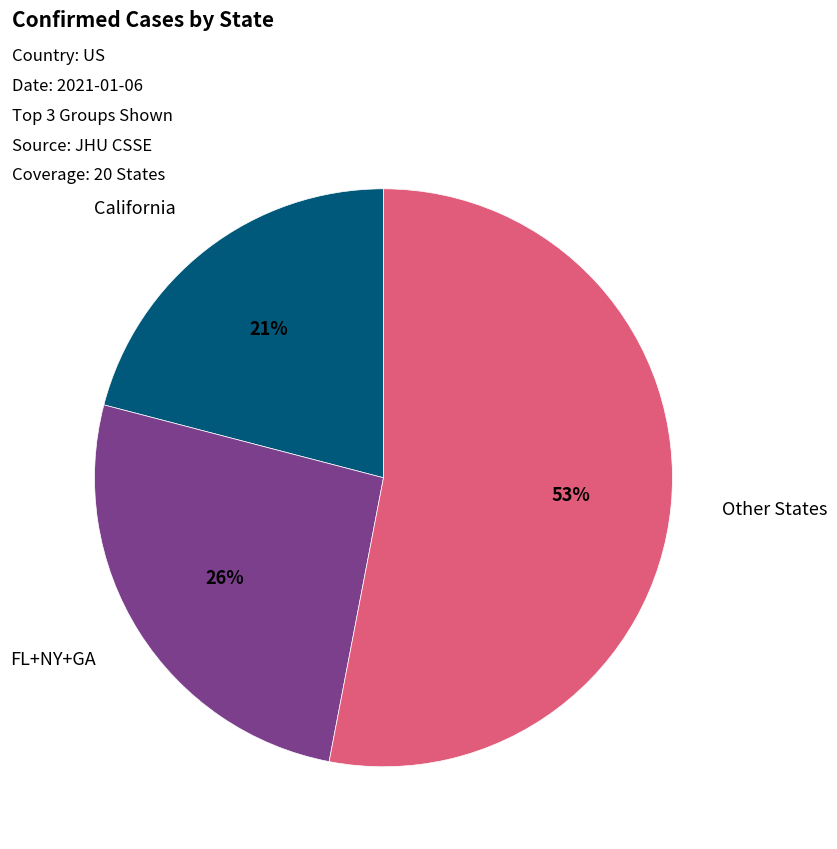

Rank the categories by value from lowest to highest.

California, FL+NY+GA, Other States